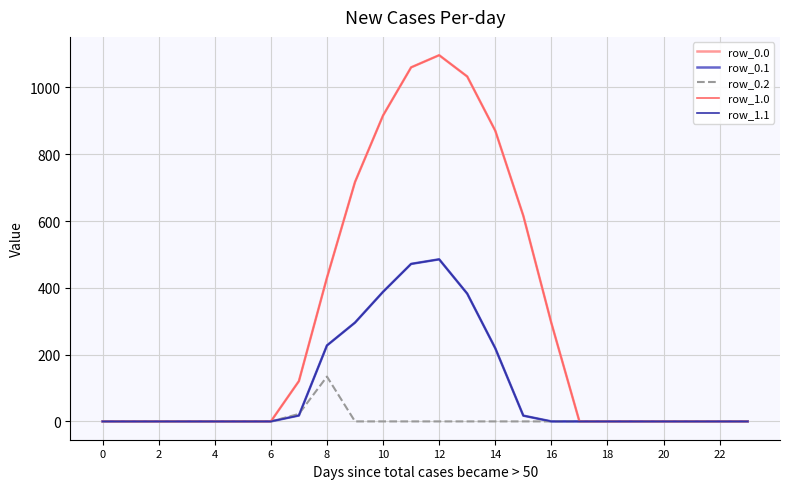

Reading right to left, list all the values displayed in this chart.

row_0.0: 0.0	0.0	0.0	0.0	0.0	0.0	0.0	294.5	615.9	870.6	1032.9	1096.7	1060.3	916.2	716.9	430.3	120.6	0.0	0.0	0.0	0.0	0.0	0.0	0.0
row_0.1: 0.0	0.0	0.0	0.0	0.0	0.0	0.0	0.0	17.3	219.2	382.7	485.4	471.7	388.1	295.9	227.5	17.7	0.0	0.0	0.0	0.0	0.0	0.0	0.0
row_0.2: 0.0	0.0	0.0	0.0	0.0	0.0	0.0	0.0	0.0	0.0	0.0	0.0	0.0	0.0	0.0	134.2	22.3	0.0	0.0	0.0	0.0	0.0	0.0	0.0
row_1.0: 0.0	0.0	0.0	0.0	0.0	0.0	0.0	294.5	615.9	870.6	1032.9	1096.7	1060.3	916.2	716.9	430.3	120.6	0.0	0.0	0.0	0.0	0.0	0.0	0.0
row_1.1: 0.0	0.0	0.0	0.0	0.0	0.0	0.0	0.0	17.3	219.2	382.7	485.4	471.7	388.1	295.9	227.5	17.7	0.0	0.0	0.0	0.0	0.0	0.0	0.0